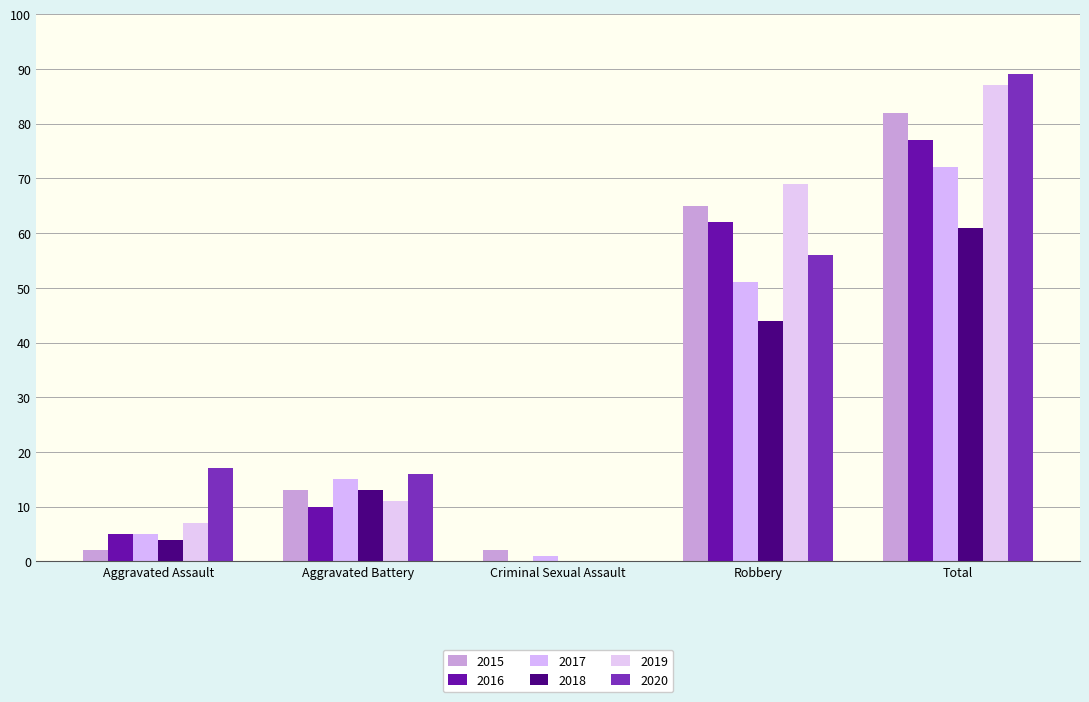

Which series has the largest range (max minus min)?

2020